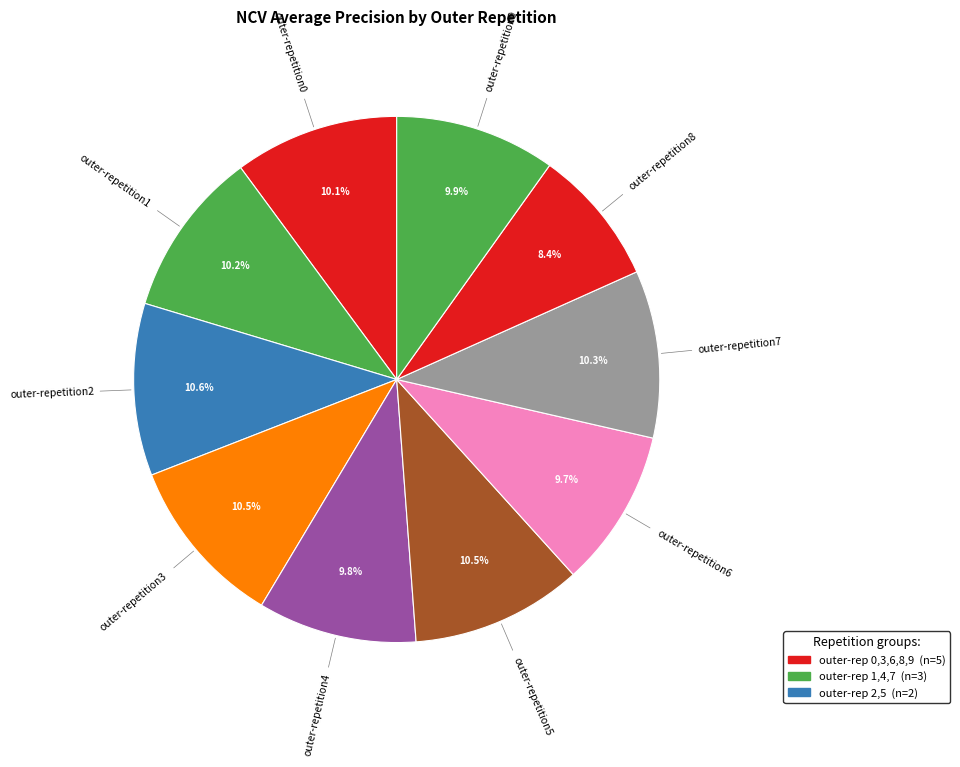

How many segments does this pie chart have?

10